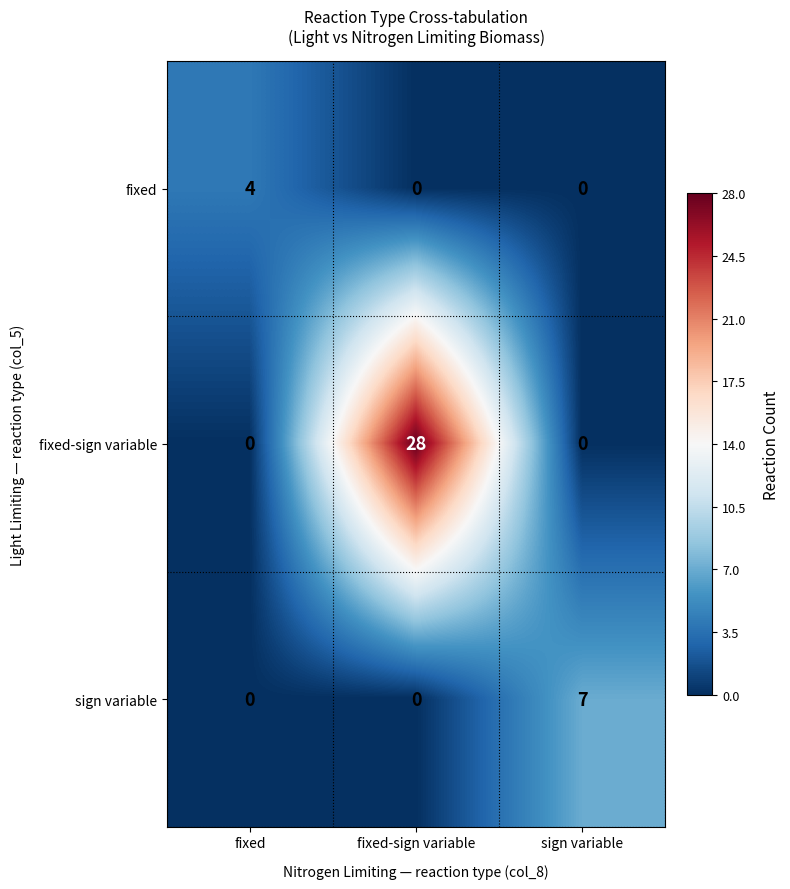

Which series has the largest total across all categories?

fixed-sign variable